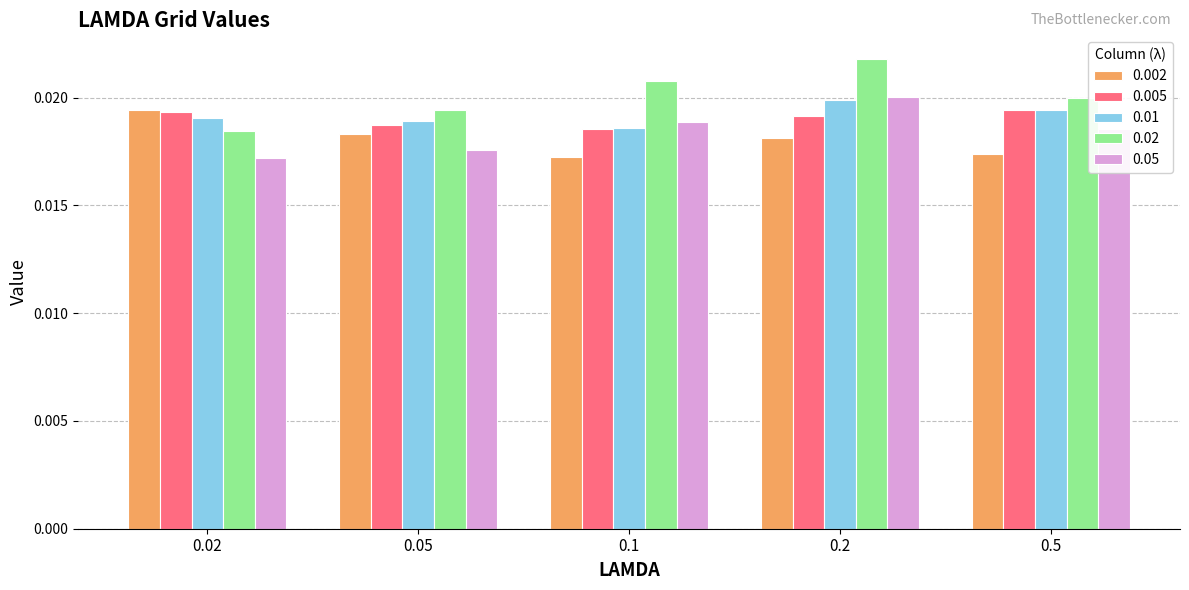

How many groups of bars are there?

5